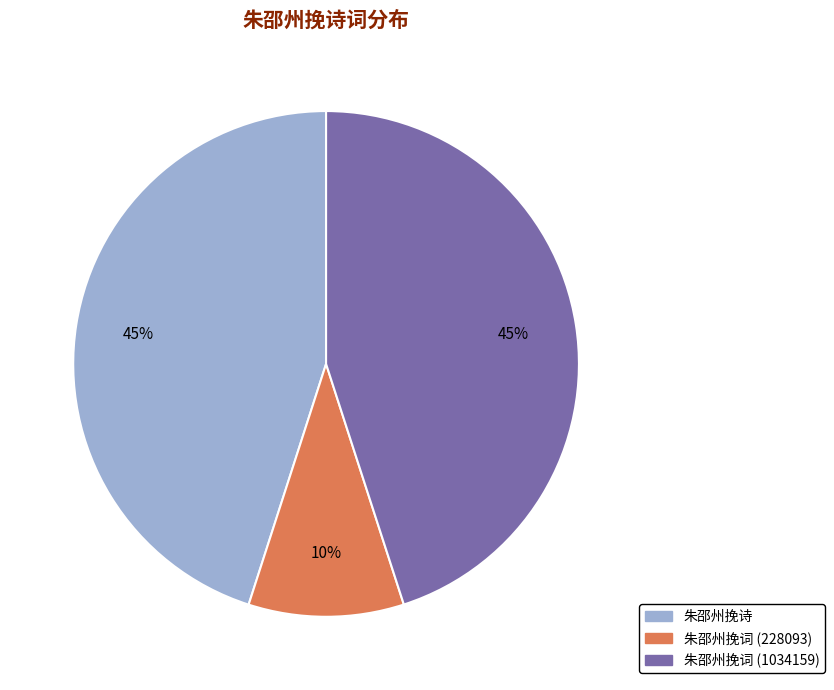

To the nearest percent, what percentage of the pie is 朱邵州挽诗?

45%